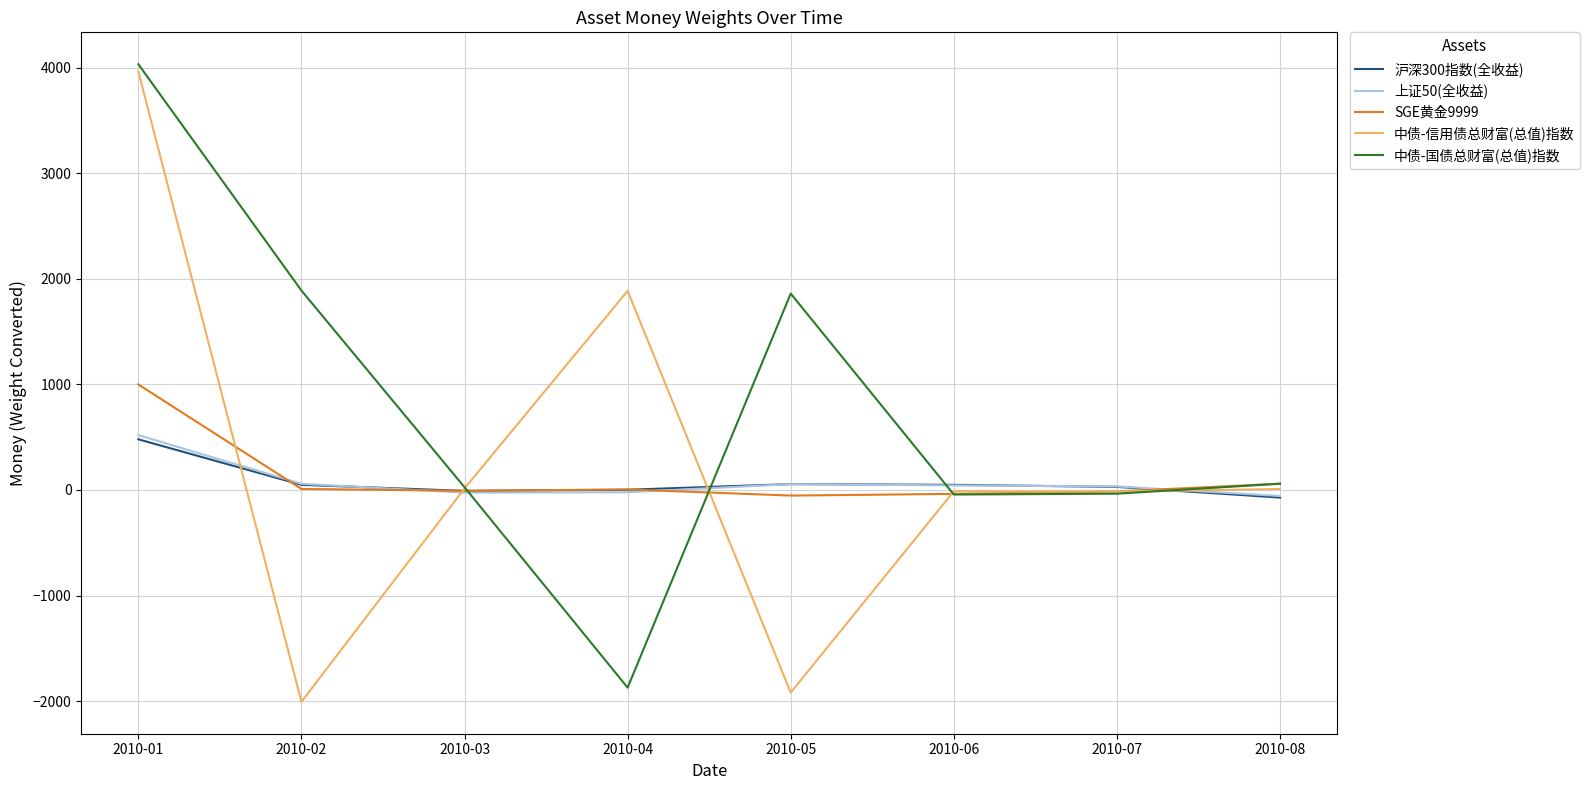

Where is the first local maximum for 中债-国债总财富(总值)指数?

2010-05